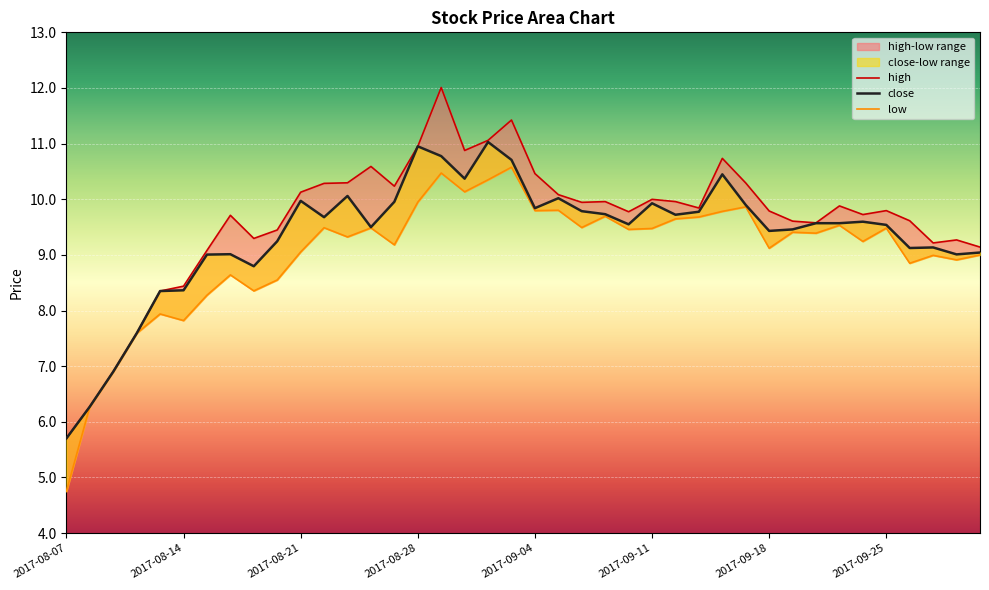

What is the label of the 1st point from the left?

2017-08-07